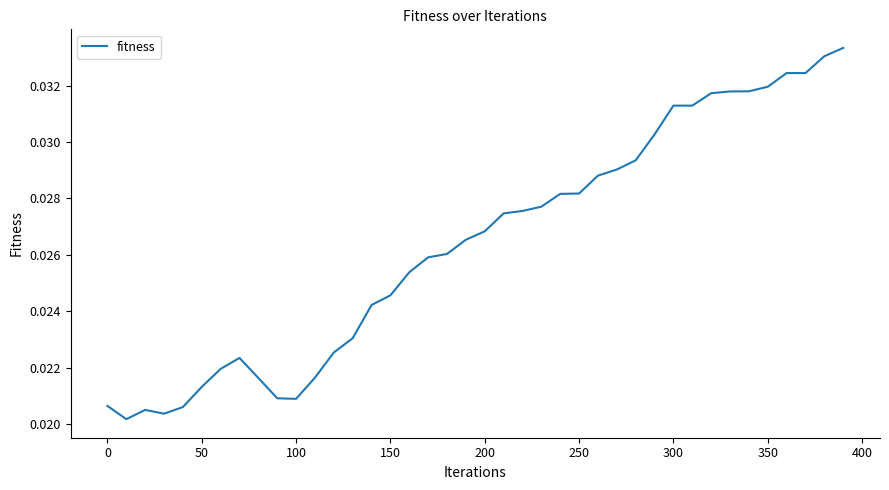

True or false: the data has more than 0 interior local peaks.

True